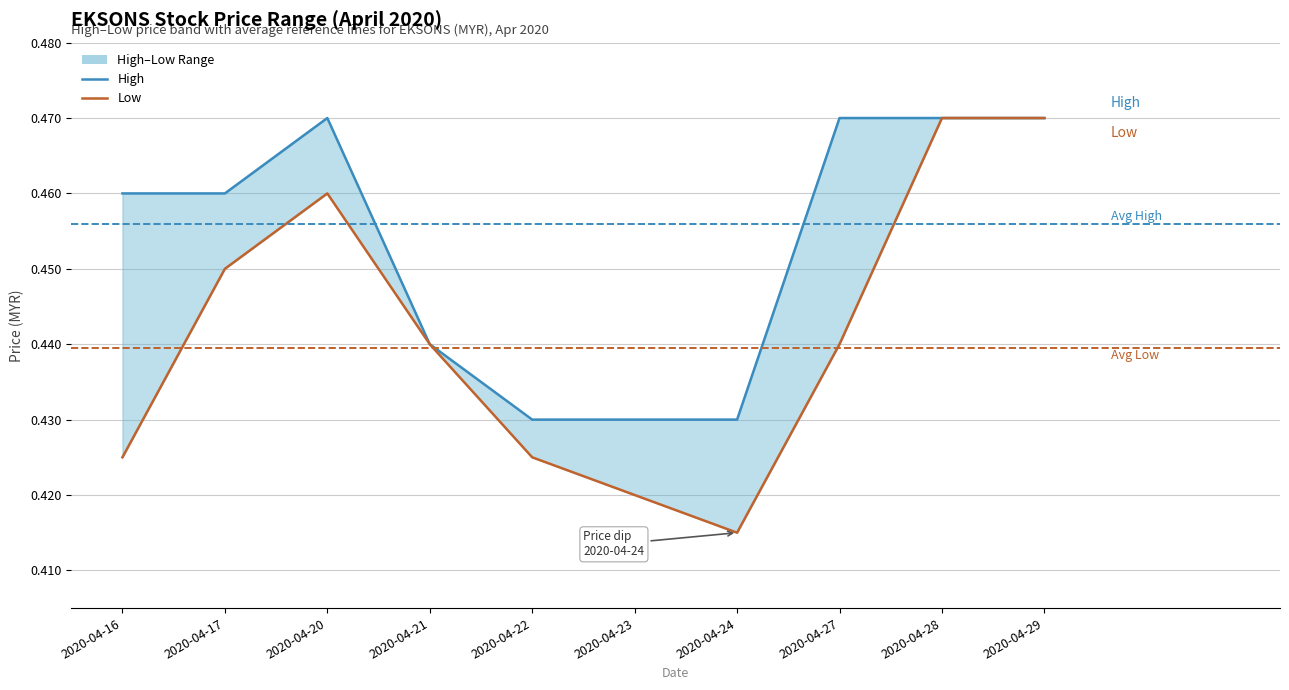

At which category is the sum across all series the highest?

2020-04-28